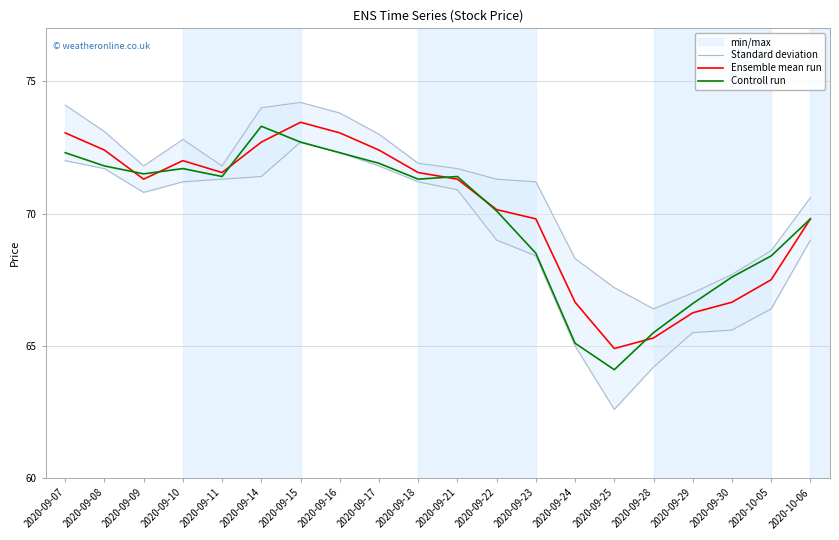

The Standard deviation series shows 71.2 at 2020-09-23. True or false?

True